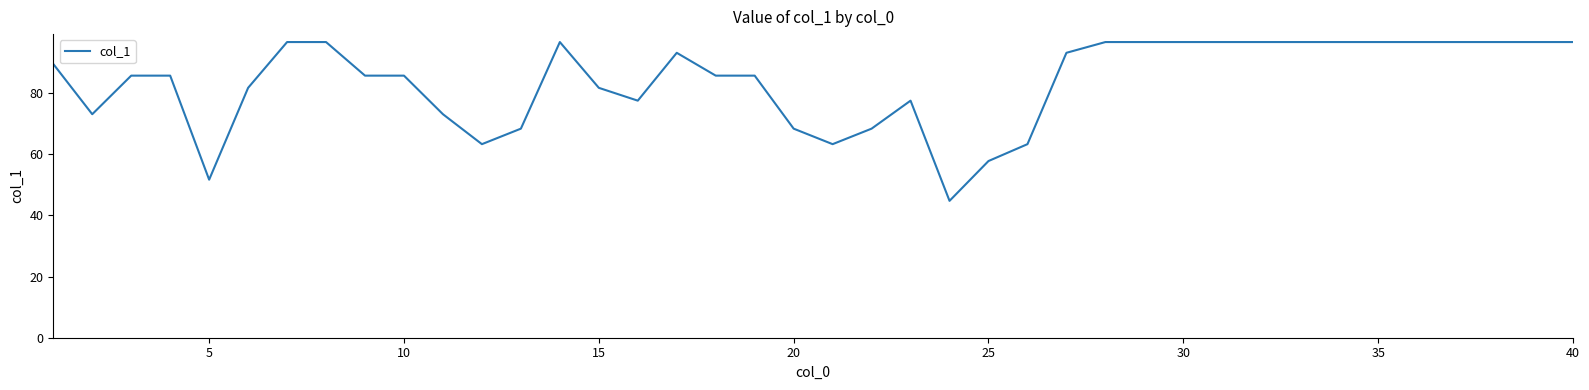

What is the difference between the maximum and minimum values?

51.9